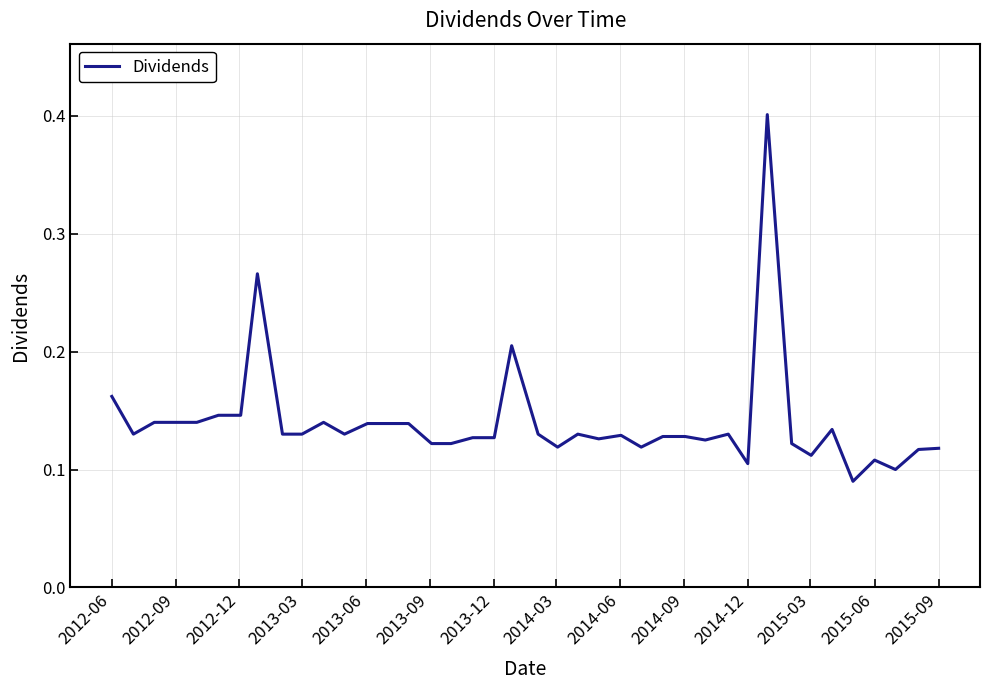

What is the greatest value displayed?

0.4